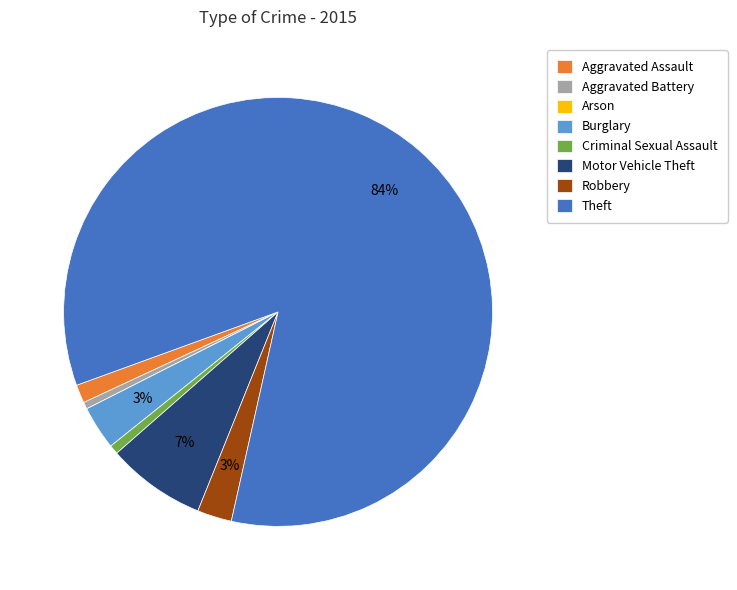

Which slice is the largest?

Theft